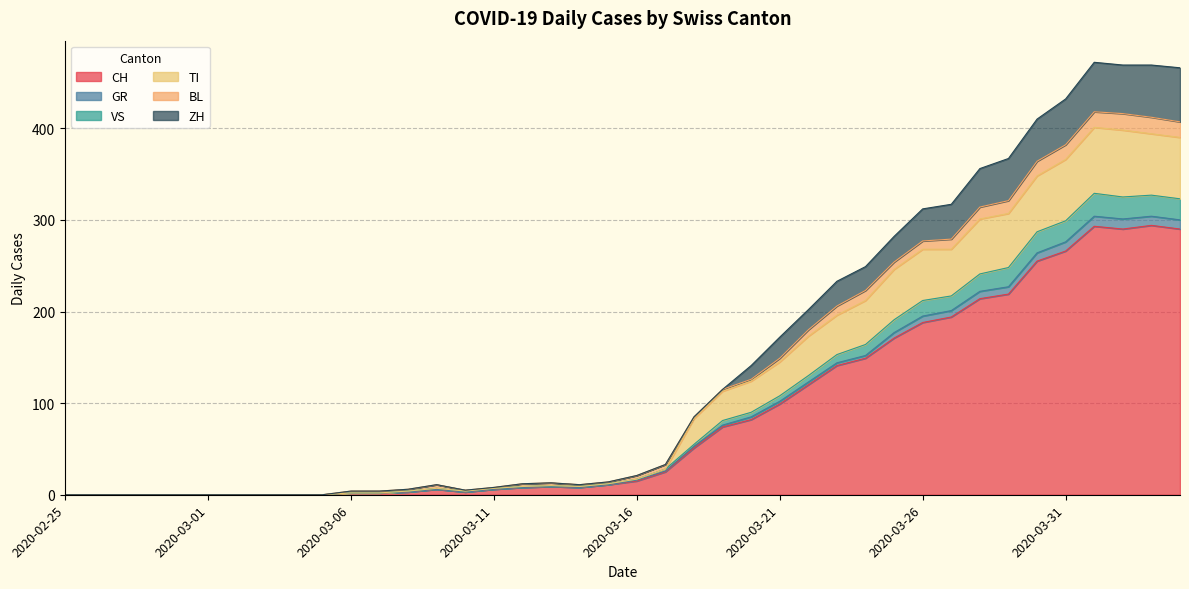

The CH series shows 0 at 2020-02-29. True or false?

True